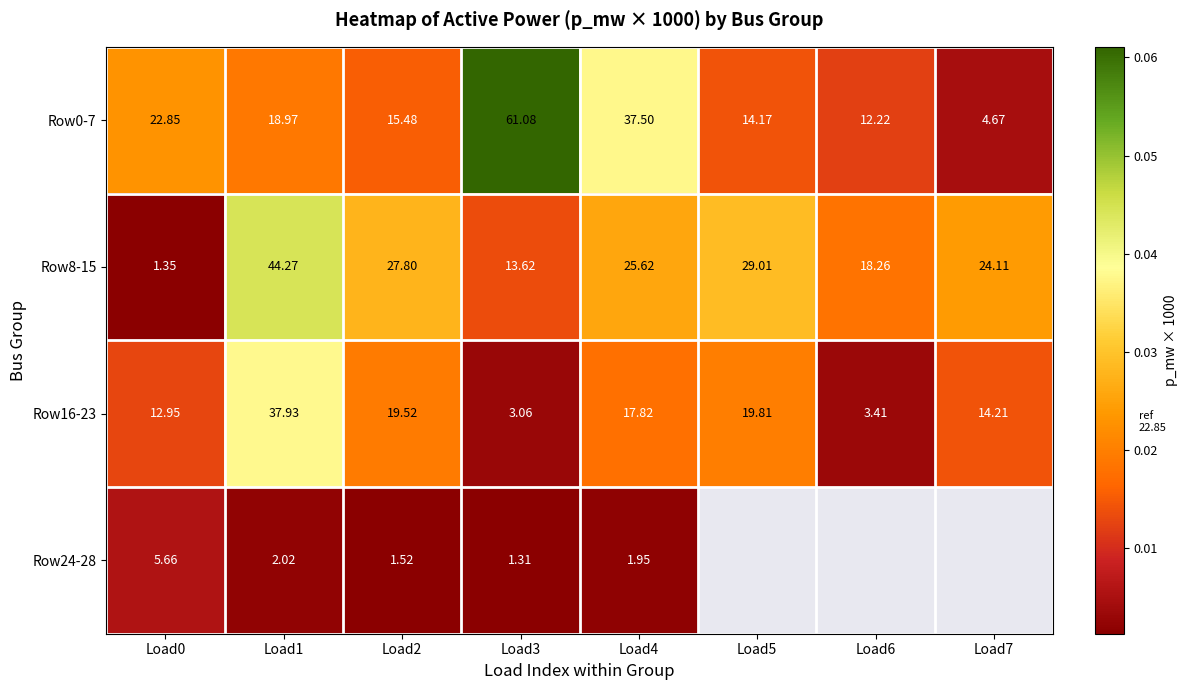

Which has a higher value, Load2 or Load3?

Load3